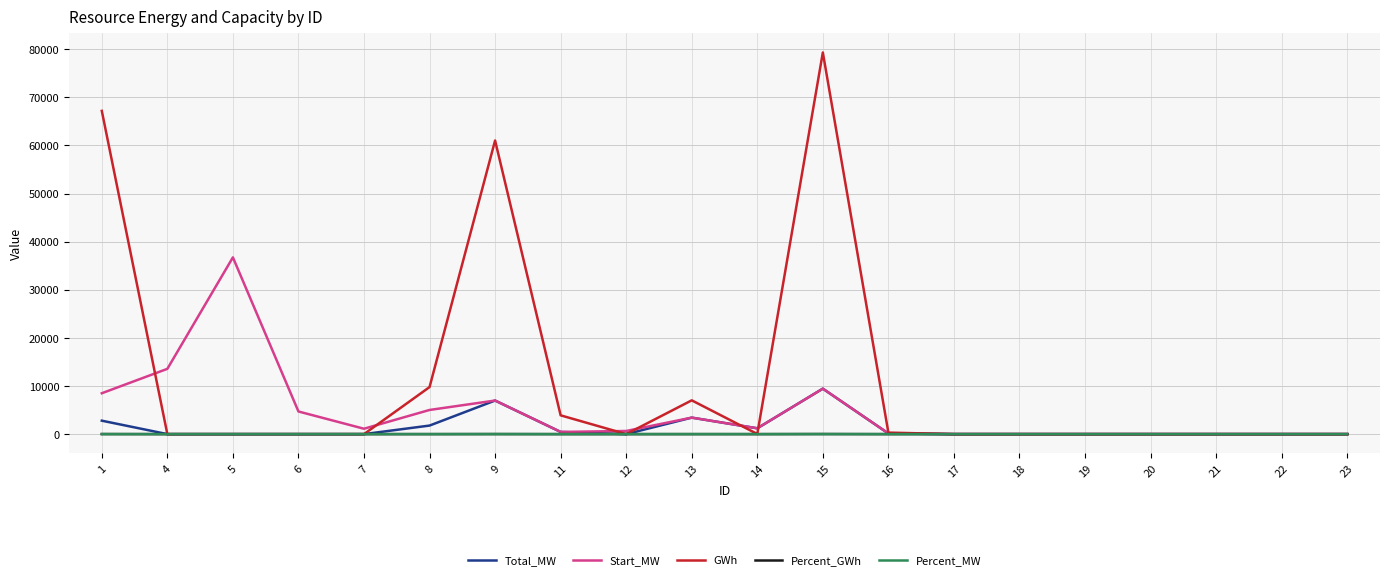

Between 4 and 22, which series saw the biggest shift?

Start_MW